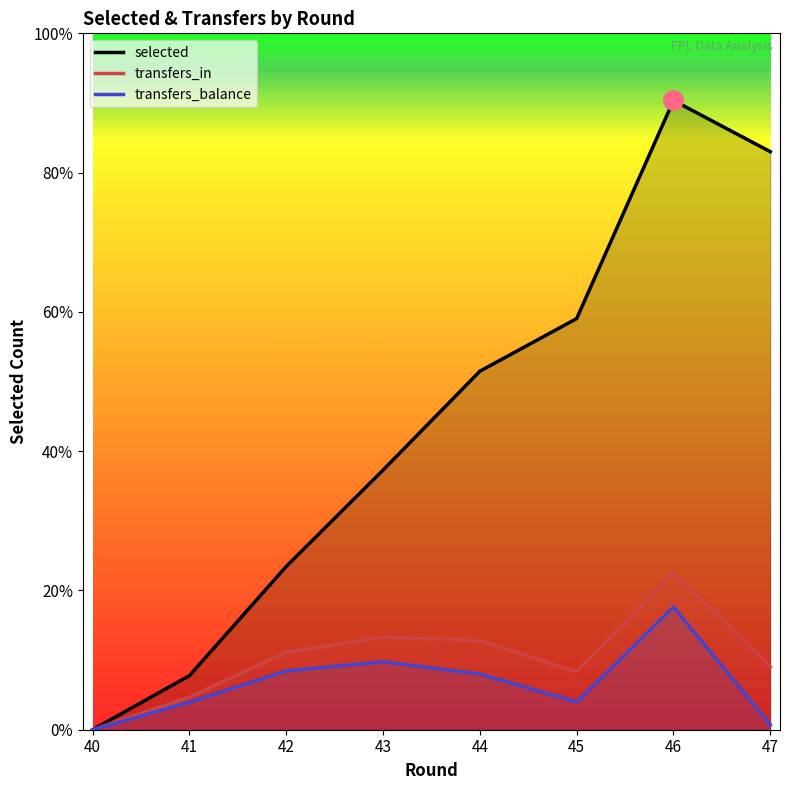

How many distinct data groups are displayed?

3